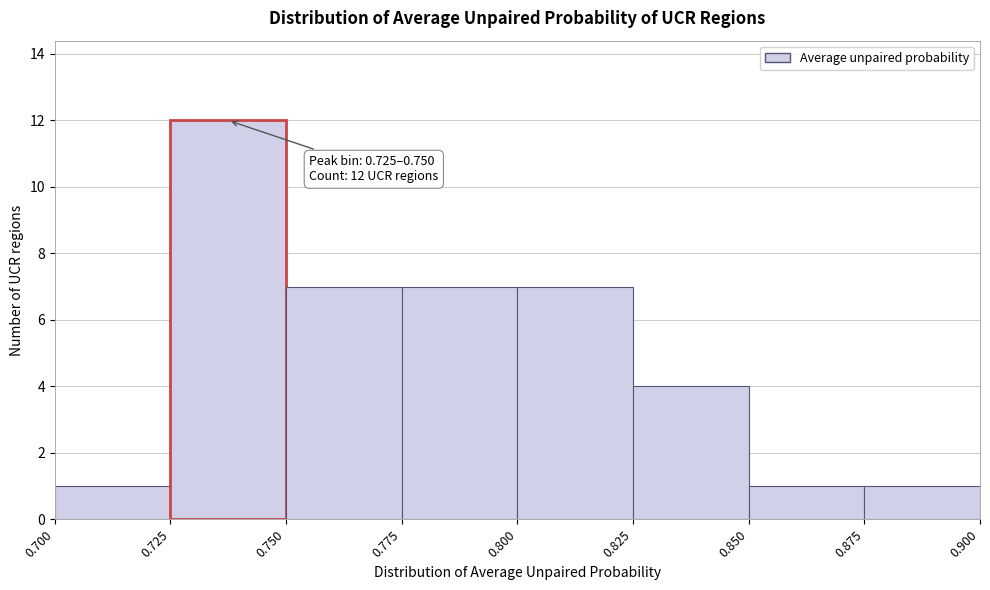

Over which range of the x-axis is the bar tallest?

0.725 to 0.750